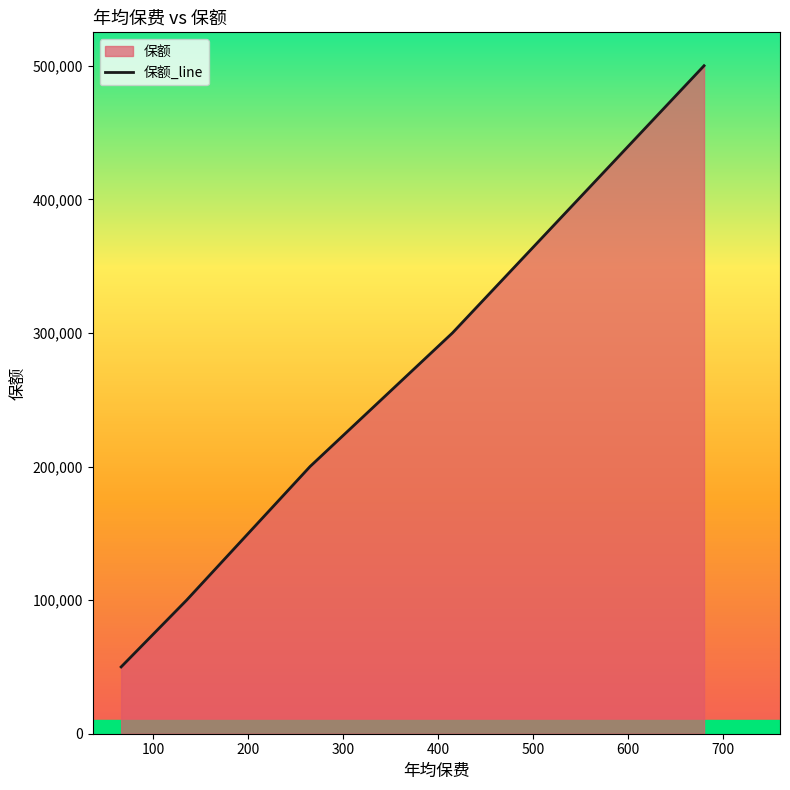

Rank the categories by value from lowest to highest.

66, 135, 265, 415, 680